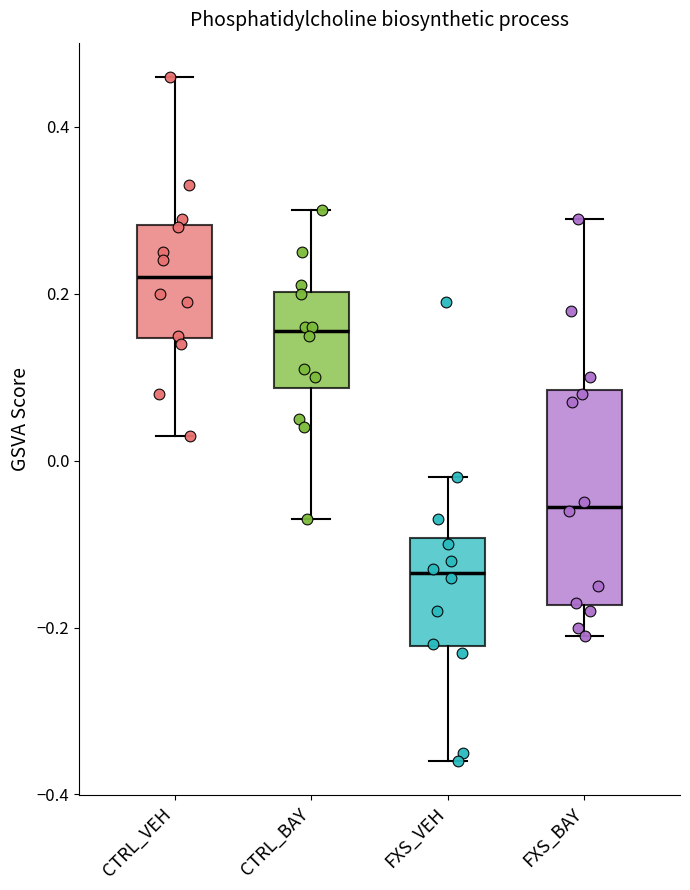

Which box is the tallest, from its lower edge to its upper edge?

FXS_BAY